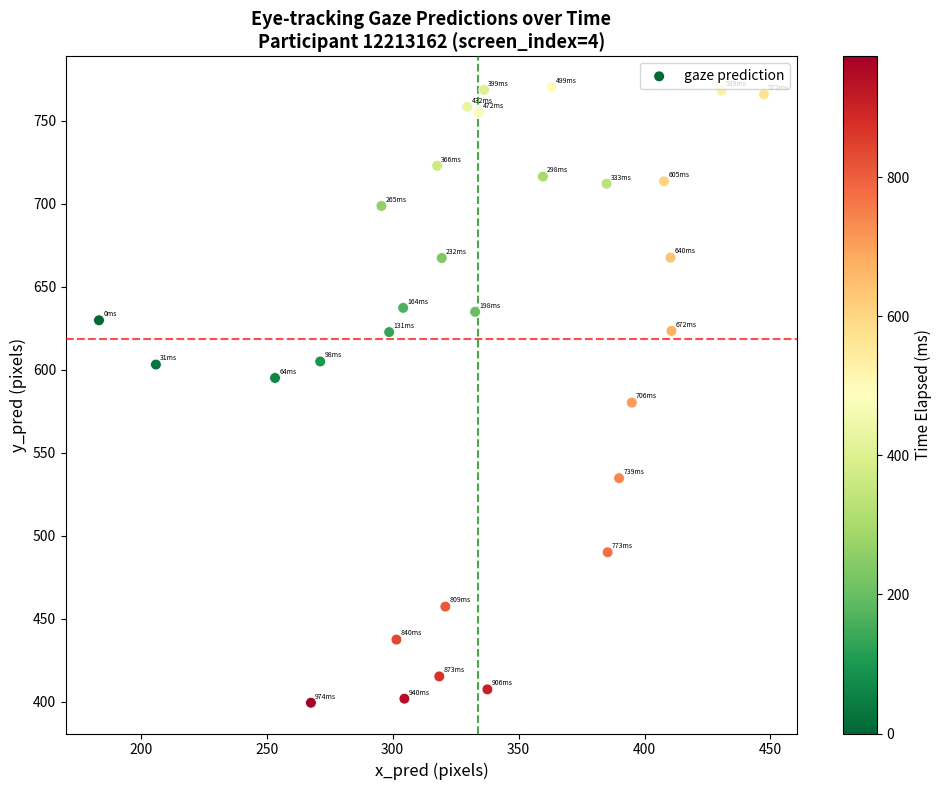

What is the range of X values (max minus min)?

264.0